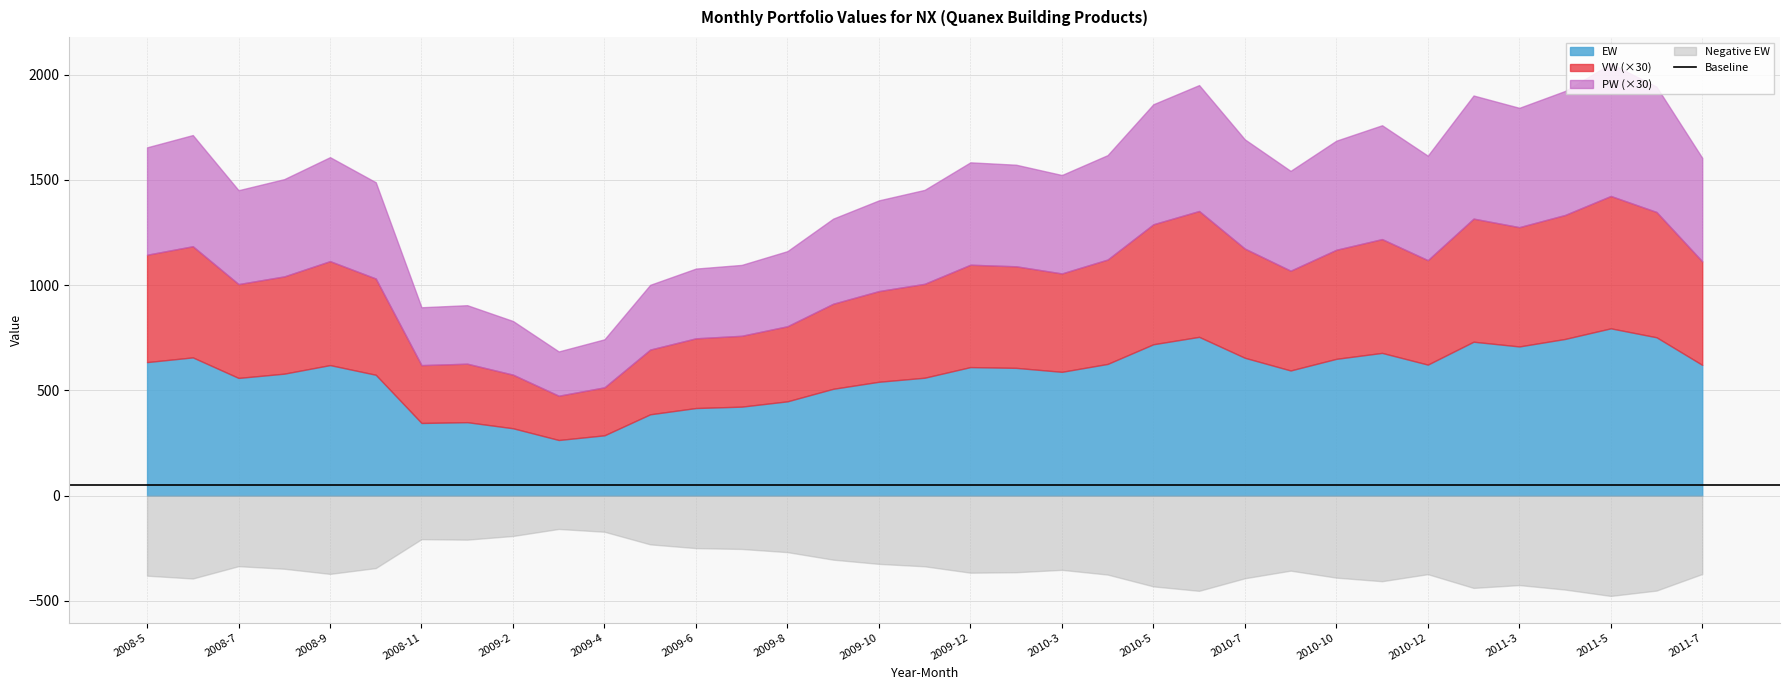

Between 2009-5 and 2009-6, which is larger?

2009-6